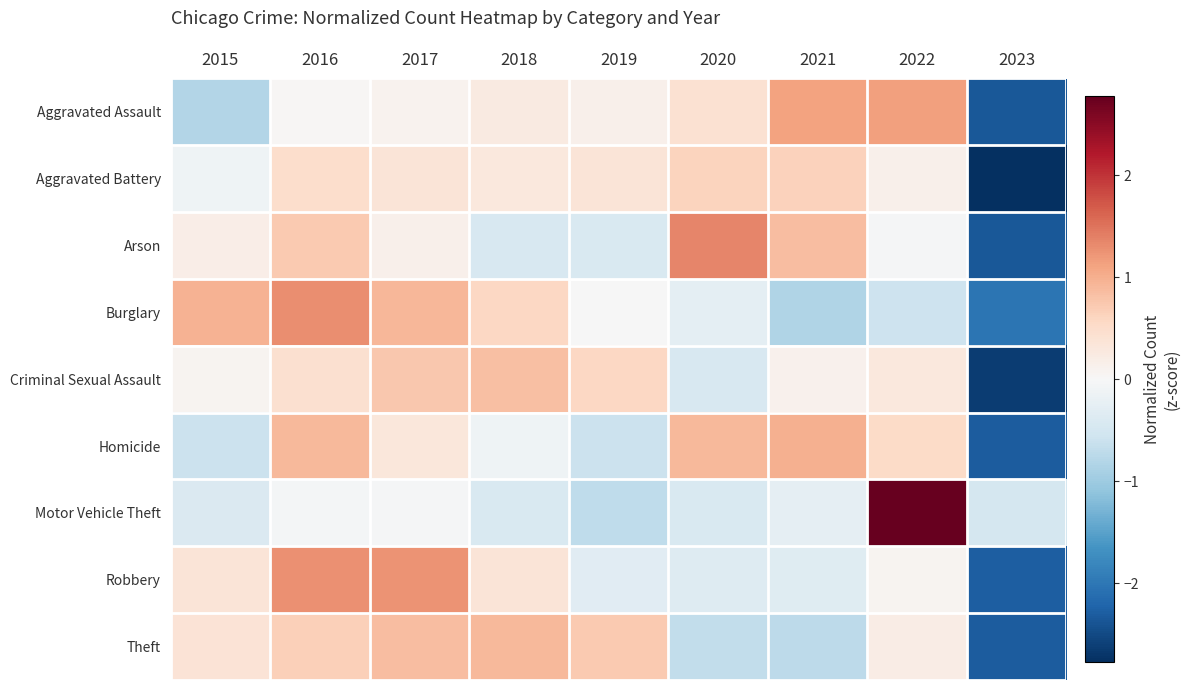

Reading left to right, transcribe all the data shown in this chart.

Aggravated Assault: 2015=-0.8	2016=0.0	2017=0.1	2018=0.2	2019=0.1	2020=0.4	2021=1.1	2022=1.1	2023=-2.4
Aggravated Battery: 2015=-0.1	2016=0.5	2017=0.3	2018=0.3	2019=0.4	2020=0.6	2021=0.6	2022=0.1	2023=-2.8
Arson: 2015=0.2	2016=0.7	2017=0.1	2018=-0.5	2019=-0.4	2020=1.3	2021=0.9	2022=-0.0	2023=-2.3
Burglary: 2015=1.0	2016=1.3	2017=0.9	2018=0.6	2019=-0.0	2020=-0.3	2021=-0.8	2022=-0.6	2023=-2.0
Criminal Sexual Assault: 2015=0.1	2016=0.4	2017=0.7	2018=0.8	2019=0.6	2020=-0.4	2021=0.1	2022=0.3	2023=-2.6
Homicide: 2015=-0.6	2016=0.9	2017=0.3	2018=-0.1	2019=-0.6	2020=0.9	2021=1.0	2022=0.5	2023=-2.3
Motor Vehicle Theft: 2015=-0.4	2016=-0.1	2017=-0.0	2018=-0.4	2019=-0.7	2020=-0.4	2021=-0.2	2022=2.8	2023=-0.5
Robbery: 2015=0.3	2016=1.3	2017=1.2	2018=0.4	2019=-0.3	2020=-0.4	2021=-0.3	2022=0.1	2023=-2.3
Theft: 2015=0.4	2016=0.7	2017=0.8	2018=0.9	2019=0.7	2020=-0.7	2021=-0.7	2022=0.2	2023=-2.3